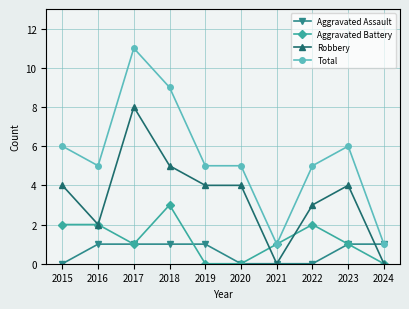

What is the difference between the highest and lowest values at 2016?

4